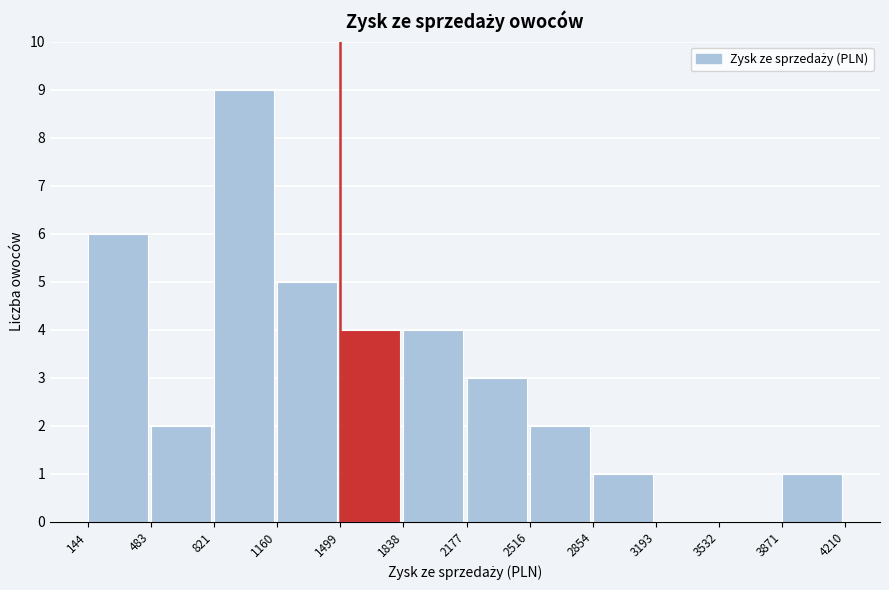

Reading left to right, transcribe this chart: for each bar, give the range it covers on the x-axis and its height. The values are not printed on the chart, so give them approximately, as read against the axis.

144 to 483: 6
483 to 821: 2
821 to 1160: 9
1160 to 1499: 5
1499 to 1838: 4
1838 to 2177: 4
2177 to 2516: 3
2516 to 2854: 2
2854 to 3193: 1
3193 to 3532: 0
3532 to 3871: 0
3871 to 4210: 1